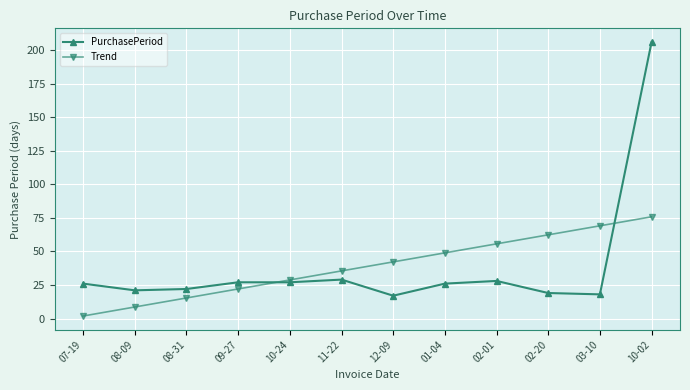

At which category is the sum across all series the highest?

10-02